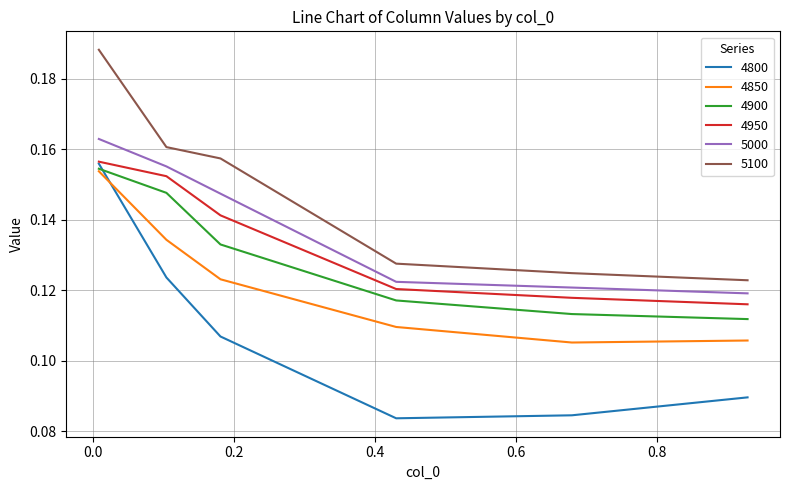

True or false: 4800 has more than 1 interior local peaks.

False